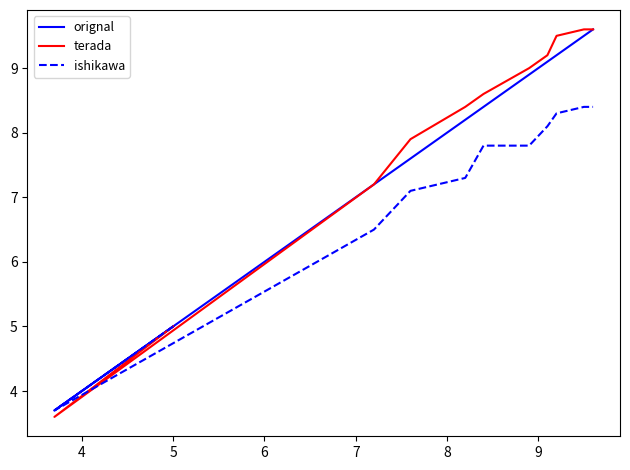

What is the highest value of the orignal series?

9.6